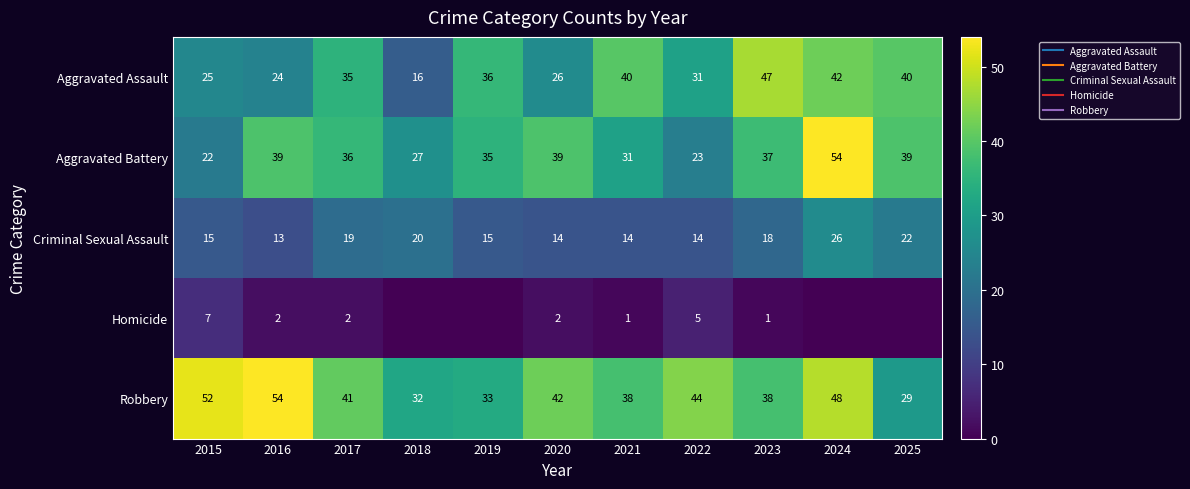

How many data points does each series have?

11